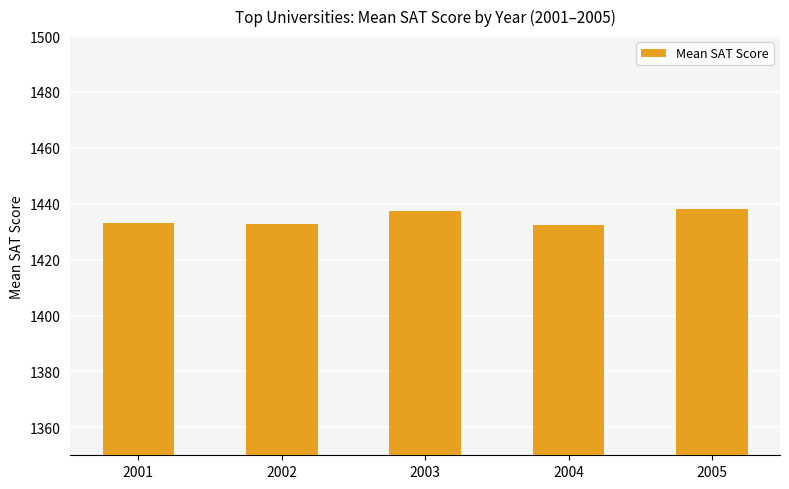

What is the sum of all values?

7173.9